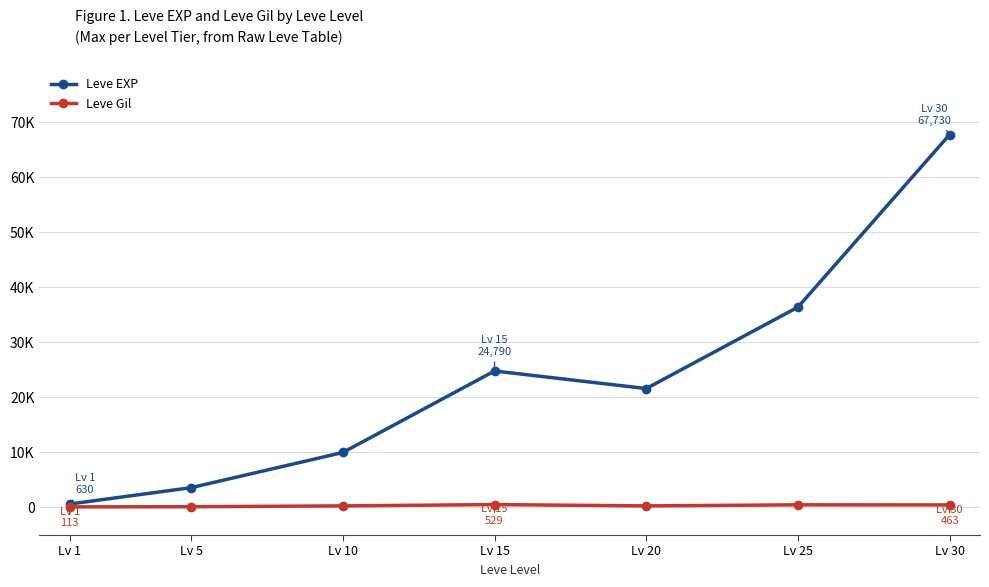

At which category is the sum across all series the highest?

Lv 30